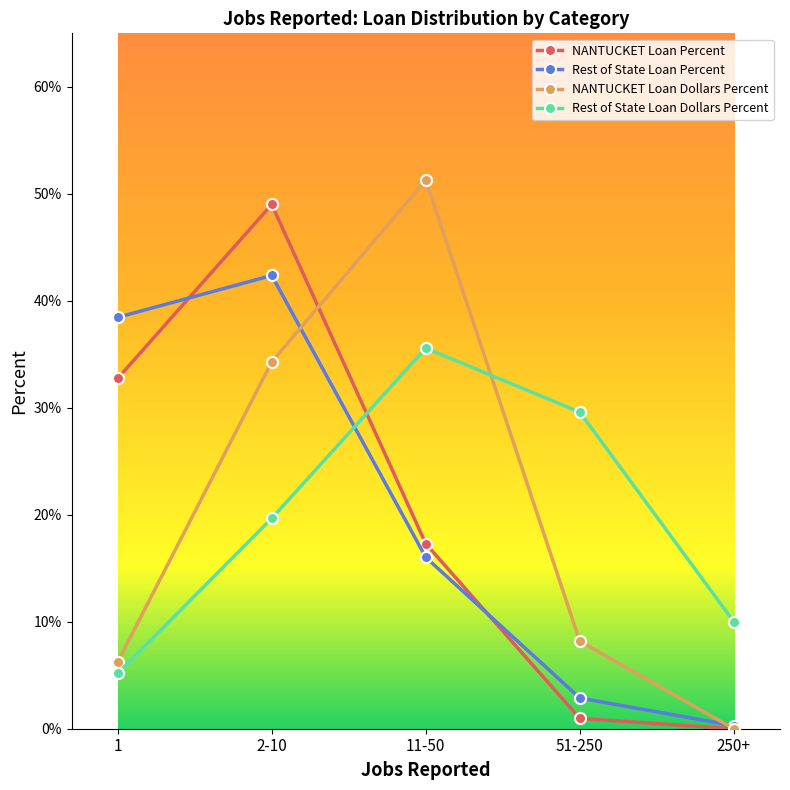

What are all the series names shown in the legend?

NANTUCKET Loan Percent, Rest of State Loan Percent, NANTUCKET Loan Dollars Percent, Rest of State Loan Dollars Percent